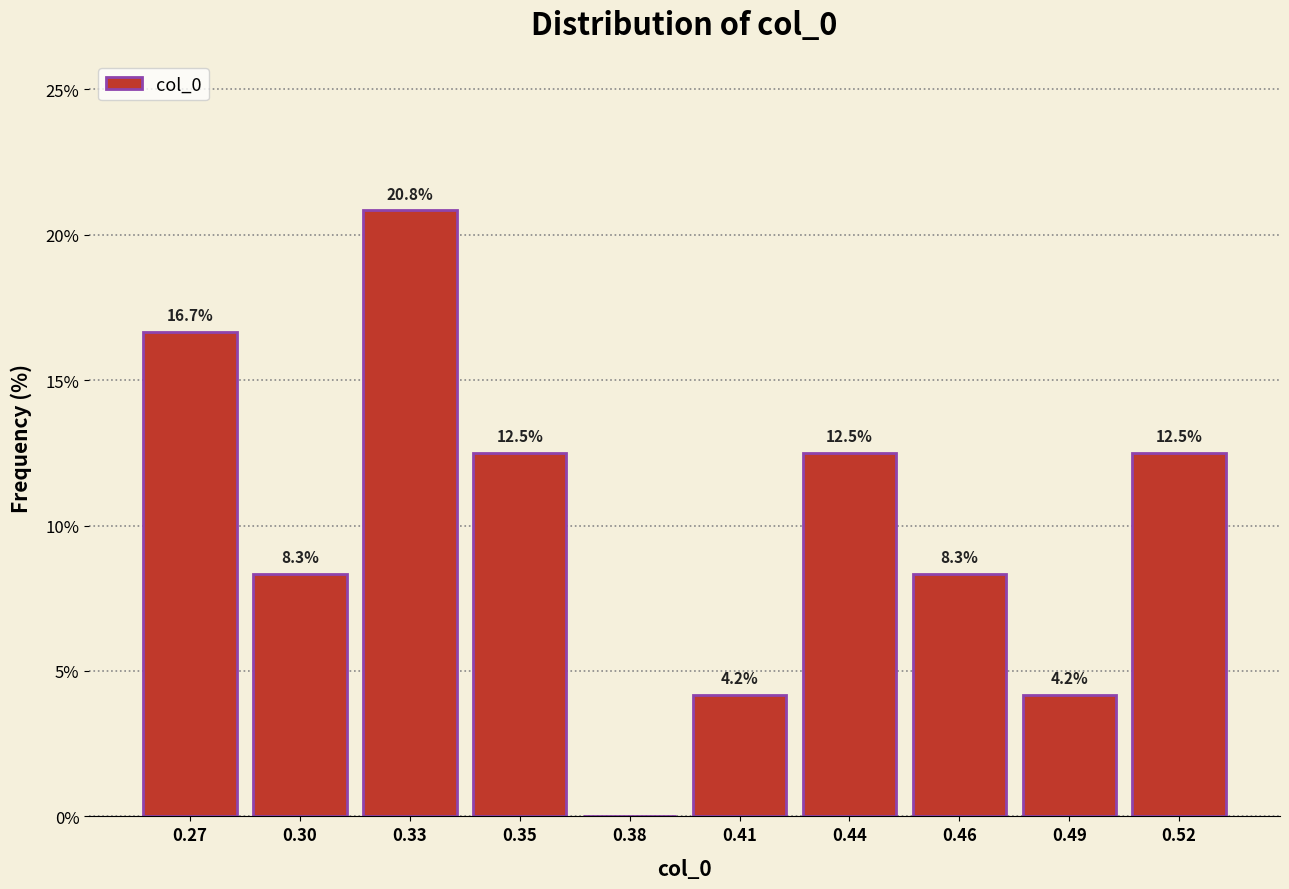

Reading right to left, what are all the values shown in this chart?

0.52=12.5	0.49=4.2	0.46=8.3	0.44=12.5	0.41=4.2	0.38=0.0	0.35=12.5	0.33=20.8	0.30=8.3	0.27=16.7